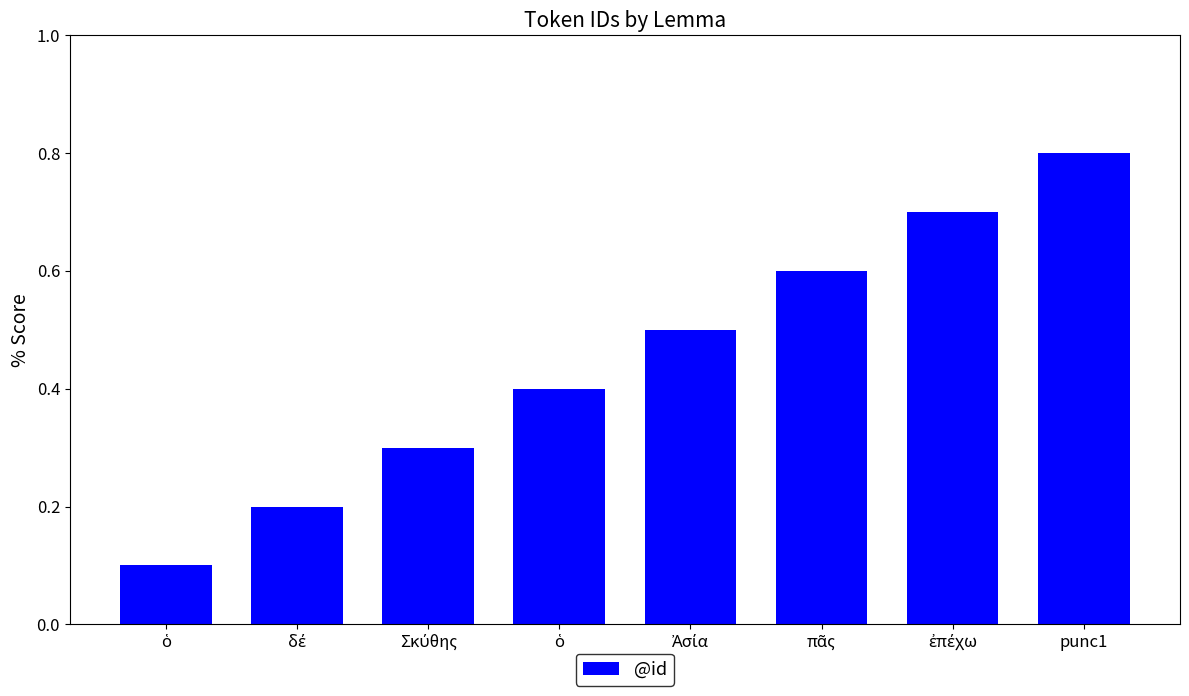

What is the maximum value shown in the chart?

0.8